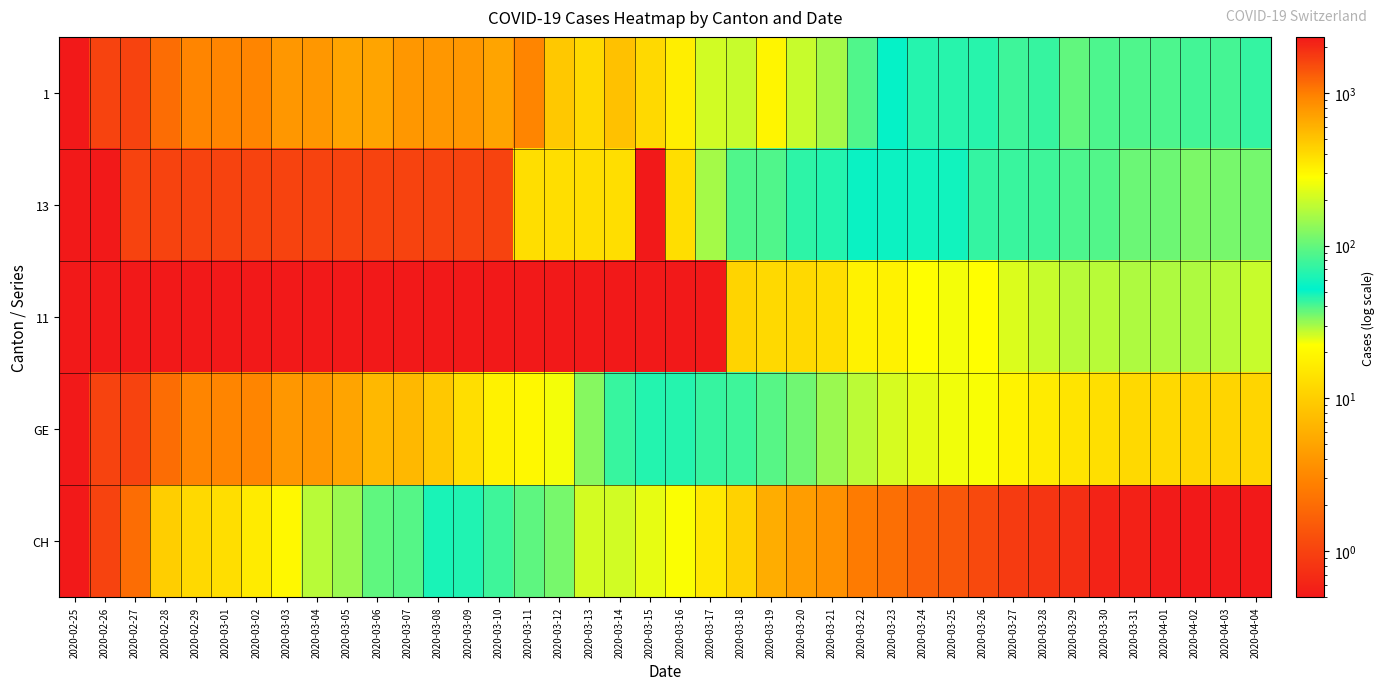

Reading left to right, extract all data points from this chart.

1: 2020-02-25=0.1	2020-02-26=1.0	2020-02-27=1.0	2020-02-28=2.0	2020-02-29=3.0	2020-03-01=3.0	2020-03-02=3.0	2020-03-03=4.0	2020-03-04=4.0	2020-03-05=5.0	2020-03-06=5.0	2020-03-07=4.0	2020-03-08=4.0	2020-03-09=4.0	2020-03-10=5.0	2020-03-11=3.0	2020-03-12=9.0	2020-03-13=12.0	2020-03-14=8.0	2020-03-15=12.0	2020-03-16=17.0	2020-03-17=26.0	2020-03-18=27.0	2020-03-19=19.0	2020-03-20=27.0	2020-03-21=30.0	2020-03-22=40.0	2020-03-23=51.0	2020-03-24=66.0	2020-03-25=68.0	2020-03-26=68.0	2020-03-27=79.0	2020-03-28=75.0	2020-03-29=99.0	2020-03-30=86.0	2020-03-31=88.0	2020-04-01=86.0	2020-04-02=81.0	2020-04-03=82.0	2020-04-04=73.0
13: 2020-02-25=0.1	2020-02-26=0.1	2020-02-27=1.0	2020-02-28=1.0	2020-02-29=1.0	2020-03-01=1.0	2020-03-02=1.0	2020-03-03=1.0	2020-03-04=1.0	2020-03-05=1.0	2020-03-06=1.0	2020-03-07=1.0	2020-03-08=1.0	2020-03-09=1.0	2020-03-10=1.0	2020-03-11=13.0	2020-03-12=13.0	2020-03-13=13.0	2020-03-14=13.0	2020-03-15=0.1	2020-03-16=13.0	2020-03-17=30.0	2020-03-18=40.0	2020-03-19=40.0	2020-03-20=45.0	2020-03-21=46.0	2020-03-22=50.0	2020-03-23=56.0	2020-03-24=58.0	2020-03-25=58.0	2020-03-26=74.0	2020-03-27=76.0	2020-03-28=79.0	2020-03-29=87.0	2020-03-30=90.0	2020-03-31=105.0	2020-04-01=108.0	2020-04-02=119.0	2020-04-03=115.0	2020-04-04=112.0
11: 2020-02-25=0.1	2020-02-26=0.1	2020-02-27=0.1	2020-02-28=0.1	2020-02-29=0.1	2020-03-01=0.1	2020-03-02=0.1	2020-03-03=0.1	2020-03-04=0.1	2020-03-05=0.1	2020-03-06=0.1	2020-03-07=0.1	2020-03-08=0.1	2020-03-09=0.1	2020-03-10=0.1	2020-03-11=0.1	2020-03-12=0.1	2020-03-13=0.1	2020-03-14=0.1	2020-03-15=0.1	2020-03-16=0.1	2020-03-17=0.1	2020-03-18=11.0	2020-03-19=12.0	2020-03-20=12.0	2020-03-21=13.0	2020-03-22=18.0	2020-03-23=18.0	2020-03-24=22.0	2020-03-25=23.0	2020-03-26=22.0	2020-03-27=25.0	2020-03-28=27.0	2020-03-29=28.0	2020-03-30=28.0	2020-03-31=29.0	2020-04-01=29.0	2020-04-02=29.0	2020-04-03=28.0	2020-04-04=27.0
GE: 2020-02-25=0.1	2020-02-26=1.0	2020-02-27=1.0	2020-02-28=2.0	2020-02-29=3.0	2020-03-01=3.0	2020-03-02=3.0	2020-03-03=4.0	2020-03-04=4.0	2020-03-05=5.0	2020-03-06=7.0	2020-03-07=7.0	2020-03-08=9.0	2020-03-09=13.0	2020-03-10=18.0	2020-03-11=20.0	2020-03-12=23.0	2020-03-13=33.0	2020-03-14=43.0	2020-03-15=46.0	2020-03-16=66.0	2020-03-17=75.0	2020-03-18=78.0	2020-03-19=92.0	2020-03-20=109.0	2020-03-21=145.0	2020-03-22=179.0	2020-03-23=214.0	2020-03-24=238.0	2020-03-25=258.0	2020-03-26=272.0	2020-03-27=313.0	2020-03-28=339.0	2020-03-29=365.0	2020-03-30=382.0	2020-03-31=405.0	2020-04-01=406.0	2020-04-02=424.0	2020-04-03=424.0	2020-04-04=421.0
CH: 2020-02-25=0.1	2020-02-26=1.0	2020-02-27=2.0	2020-02-28=10.0	2020-02-29=12.0	2020-03-01=13.0	2020-03-02=16.0	2020-03-03=20.0	2020-03-04=28.0	2020-03-05=31.0	2020-03-06=38.0	2020-03-07=39.0	2020-03-08=48.0	2020-03-09=64.0	2020-03-10=78.0	2020-03-11=98.0	2020-03-12=114.0	2020-03-13=211.0	2020-03-14=209.0	2020-03-15=240.0	2020-03-16=276.0	2020-03-17=350.0	2020-03-18=434.0	2020-03-19=631.0	2020-03-20=736.0	2020-03-21=834.0	2020-03-22=1031.0	2020-03-23=1139.0	2020-03-24=1286.0	2020-03-25=1385.0	2020-03-26=1557.0	2020-03-27=1740.0	2020-03-28=1830.0	2020-03-29=1932.0	2020-03-30=2126.0	2020-03-31=2165.0	2020-04-01=2252.0	2020-04-02=2326.0	2020-04-03=2319.0	2020-04-04=2303.0